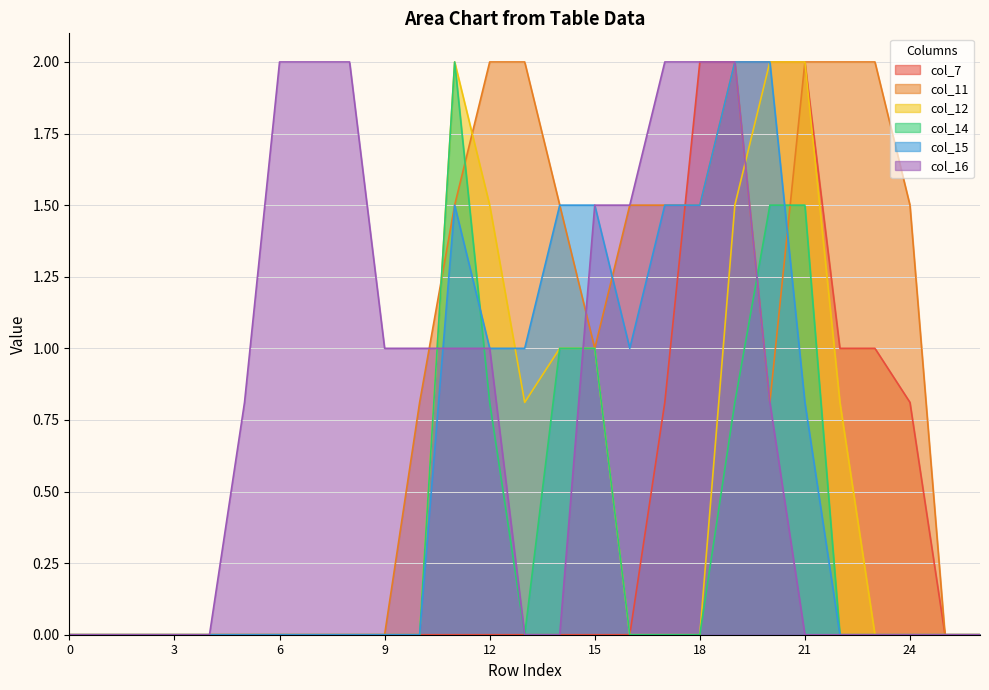

Rank the categories by col_11 value from lowest to highest.

0, 1, 2, 3, 4, 5, 6, 7, 8, 9, 25, 26, 10, 20, 15, 11, 14, 16, 17, 18, 24, 12, 13, 19, 21, 22, 23